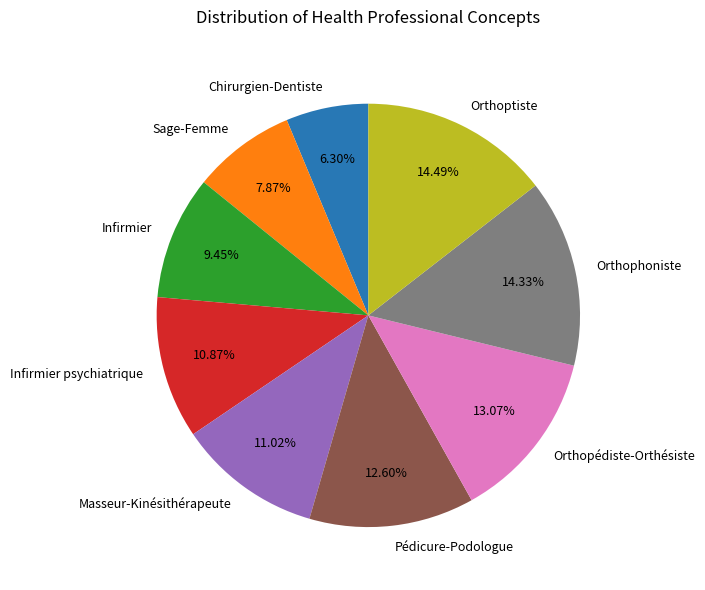

Is it true that Orthopédiste-Orthésiste is 13% of the pie?

True